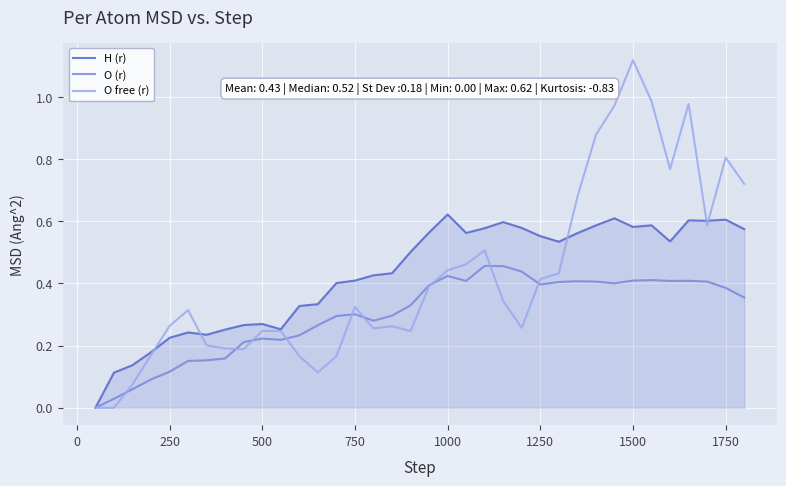

Which series has the largest range (max minus min)?

O free (r)